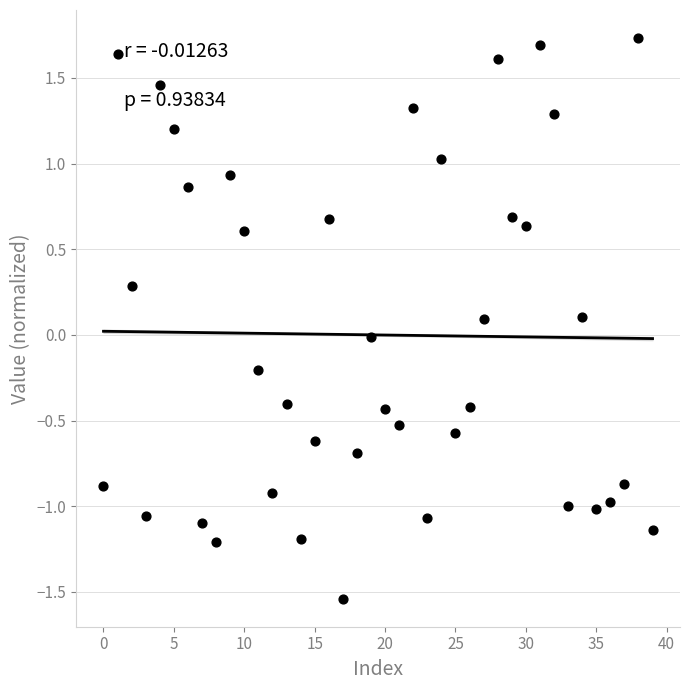

What is the range of Y values (max minus min)?

3.3